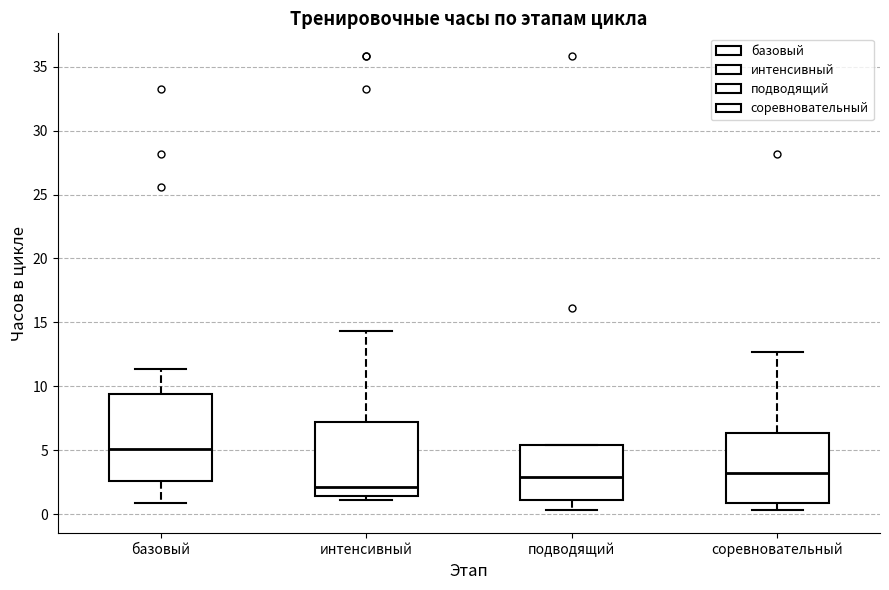

Reading left to right, read every box against the y-axis: the position of its median line, the range the box covers, and the ends of its whiskers. The values are not printed on the chart, so give them approximately, as read against the axis.

базовый: median 5.0, box 2.5 to 9.5, whiskers 1.0 to 11.5
интенсивный: median 2.0, box 1.5 to 7.0, whiskers 1.0 to 14.5
подводящий: median 3.0, box 1.0 to 5.5, whiskers 0.5 to 5.5
соревновательный: median 3.0, box 1.0 to 6.5, whiskers 0.5 to 12.5